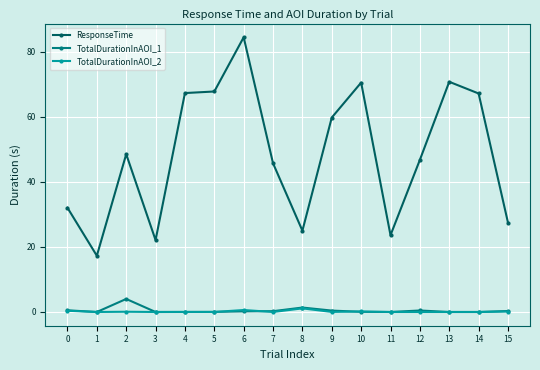

What is the total value across all series at 5?

67.9